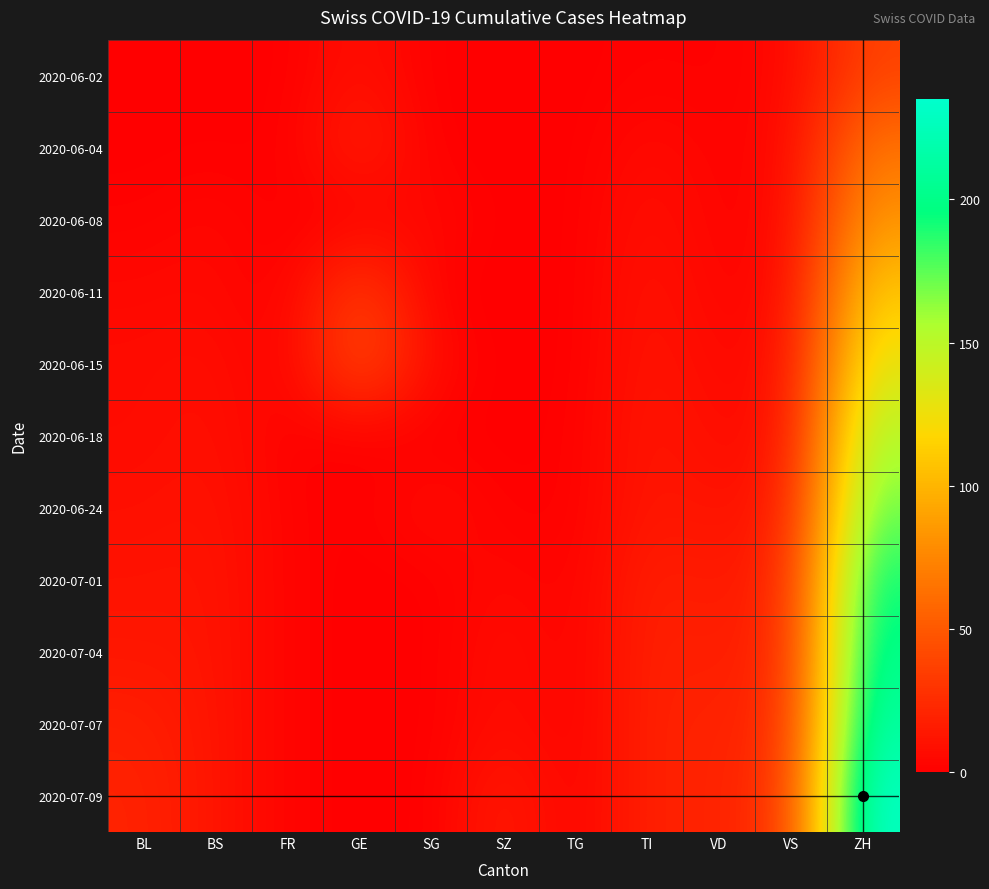

Reading left to right, what are all the values shown in this chart?

2020-06-02: BL=0	BS=0	FR=0	GE=10	SG=0	SZ=0	TG=0	TI=2	VD=1	VS=5	ZH=38
2020-06-04: BL=0	BS=1	FR=0	GE=20	SG=0	SZ=0	TG=0	TI=7	VD=2	VS=5	ZH=66
2020-06-08: BL=2	BS=5	FR=0	GE=0	SG=6	SZ=0	TG=0	TI=10	VD=2	VS=5	ZH=84
2020-06-11: BL=5	BS=6	FR=0	GE=38	SG=0	SZ=0	TG=0	TI=12	VD=3	VS=6	ZH=111
2020-06-15: BL=7	BS=9	FR=0	GE=47	SG=6	SZ=0	TG=0	TI=13	VD=5	VS=9	ZH=131
2020-06-18: BL=7	BS=10	FR=1	GE=0	SG=0	SZ=0	TG=1	TI=14	VD=7	VS=10	ZH=156
2020-06-24: BL=9	BS=11	FR=2	GE=0	SG=9	SZ=1	TG=1	TI=14	VD=10	VS=16	ZH=173
2020-07-01: BL=11	BS=12	FR=2	GE=0	SG=0	SZ=6	TG=1	TI=19	VD=14	VS=22	ZH=196
2020-07-04: BL=13	BS=12	FR=2	GE=0	SG=0	SZ=9	TG=1	TI=20	VD=16	VS=24	ZH=206
2020-07-07: BL=18	BS=12	FR=2	GE=0	SG=0	SZ=9	TG=1	TI=20	VD=19	VS=26	ZH=217
2020-07-09: BL=20	BS=12	FR=2	GE=0	SG=0	SZ=17	TG=1	TI=20	VD=19	VS=31	ZH=235